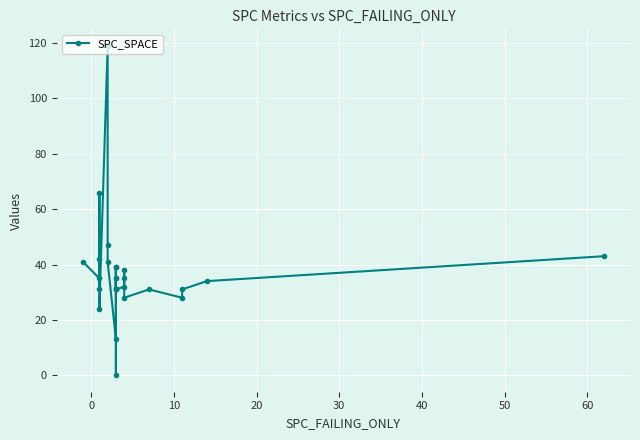

How many data points are less than 35?

13